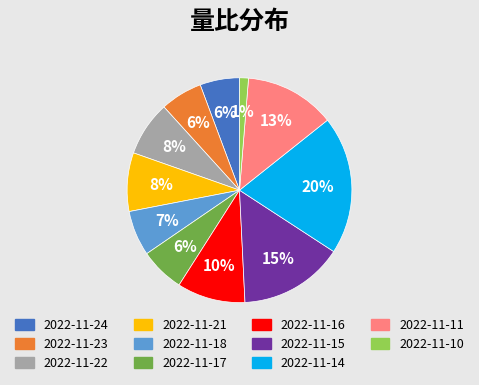

Is there any slice that represents more than half of the pie?

No